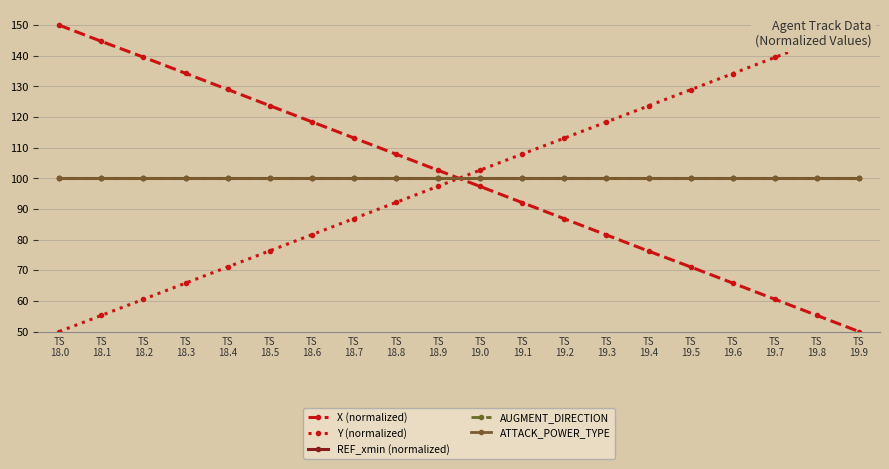

Does the chart display data point markers on the line(s)?

Yes